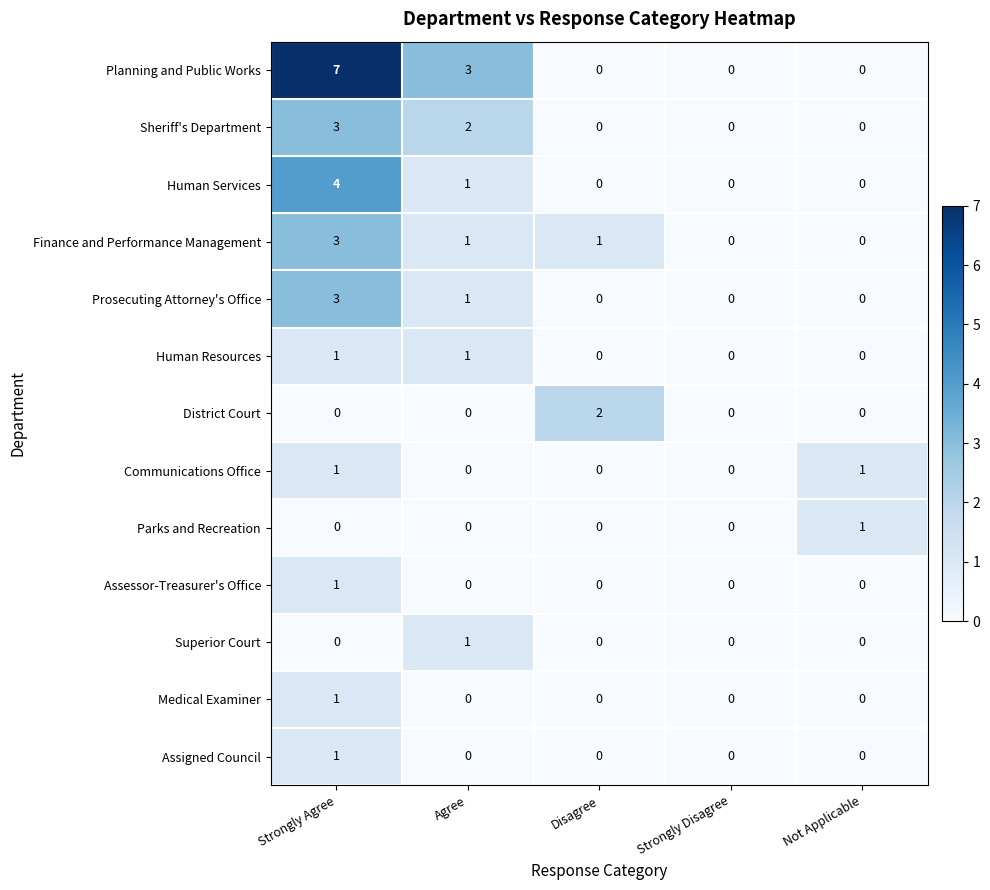

The District Court series shows 1 at Disagree. True or false?

False